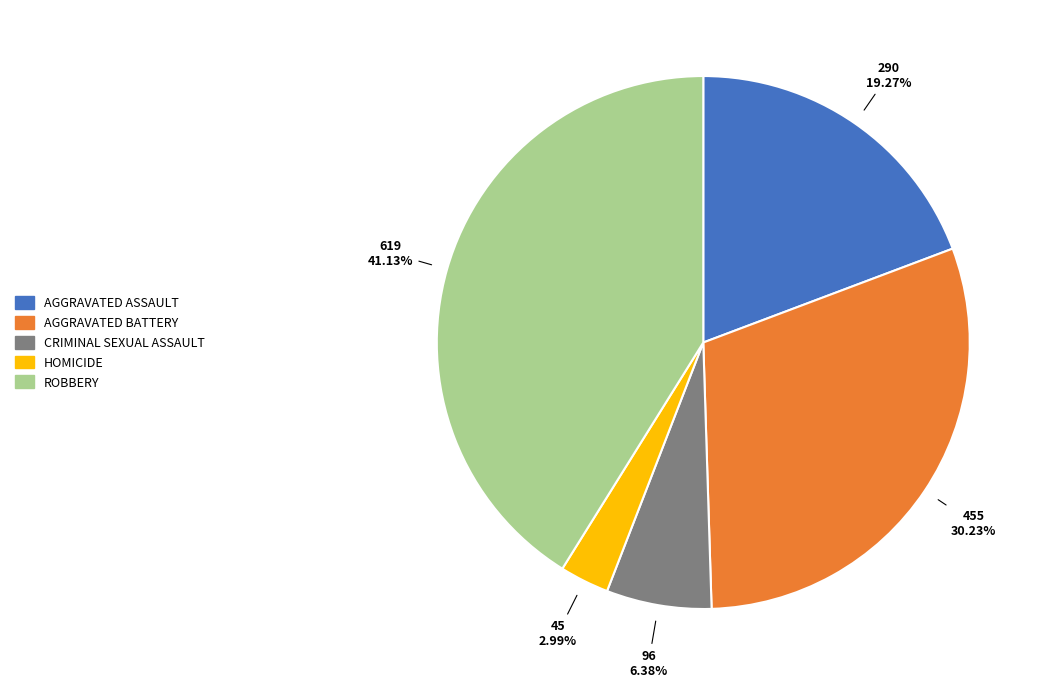

Is there a majority slice in this chart?

No